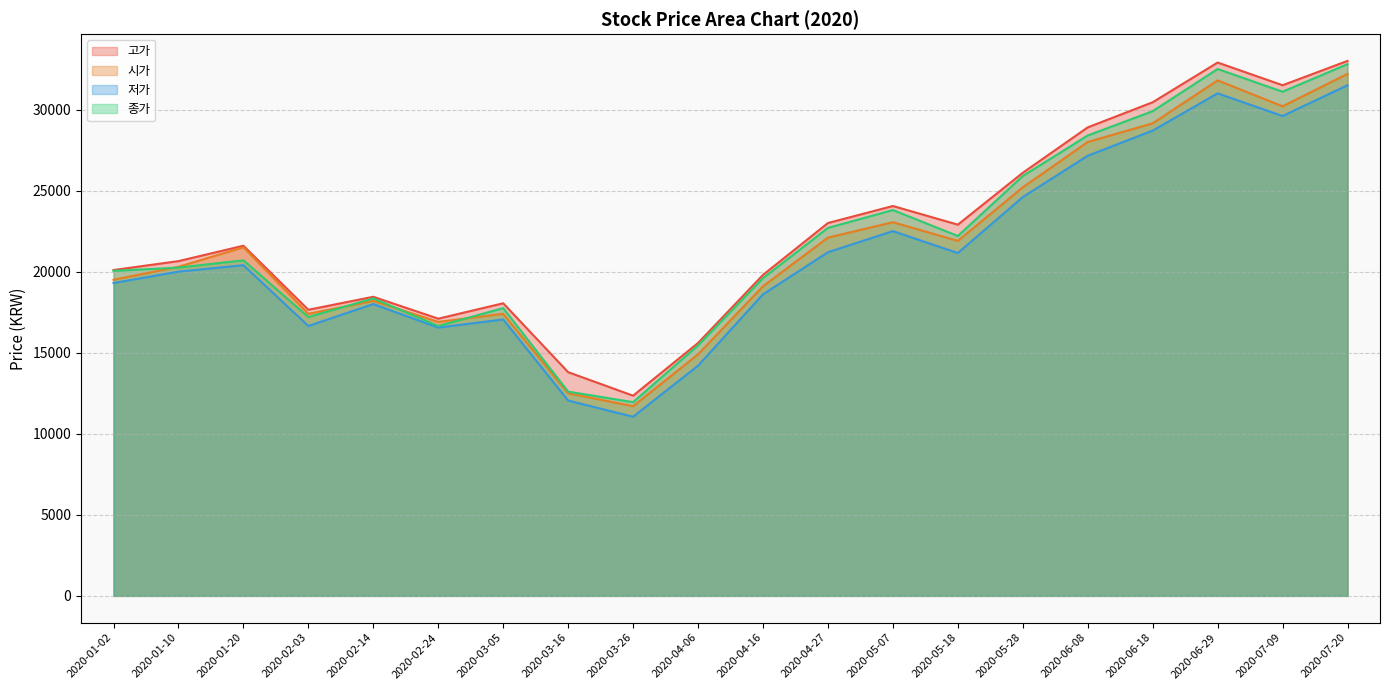

At how many categories does at least one series exceed 18222?

14